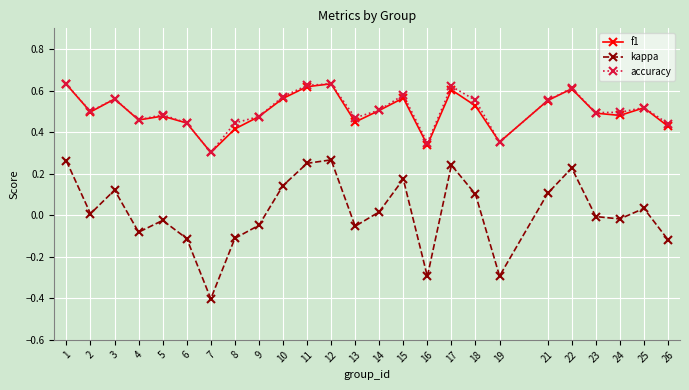

Which series changed the most between 16 and 17?

kappa